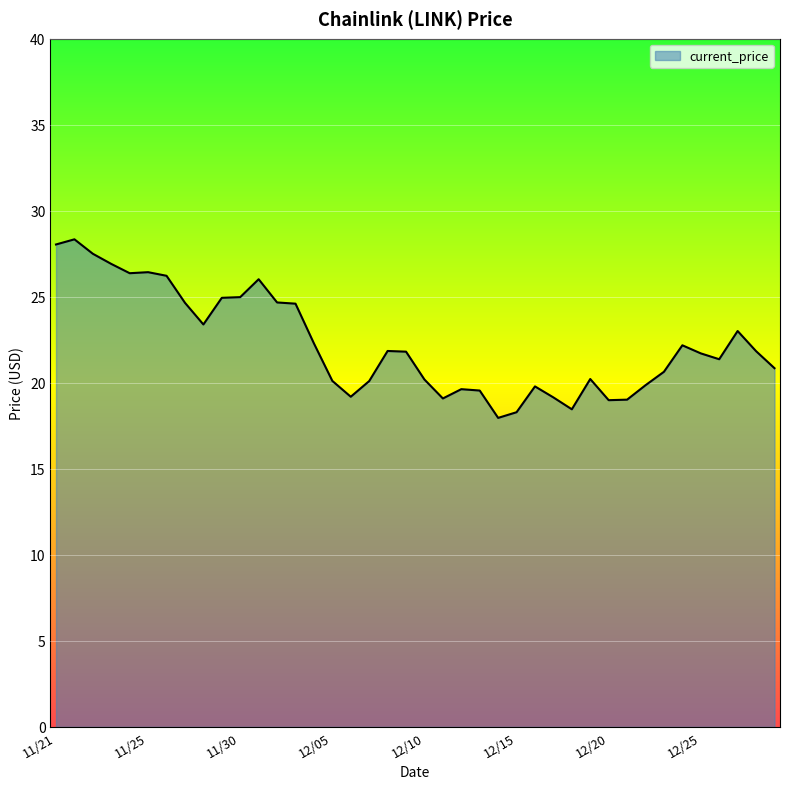

What is the difference between the maximum and minimum values?

10.4